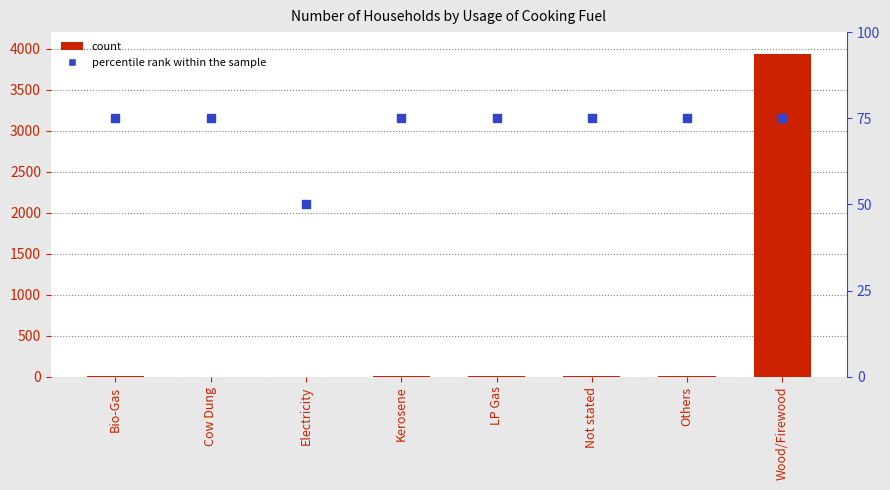

What is the total value across all series at Kerosene?

79